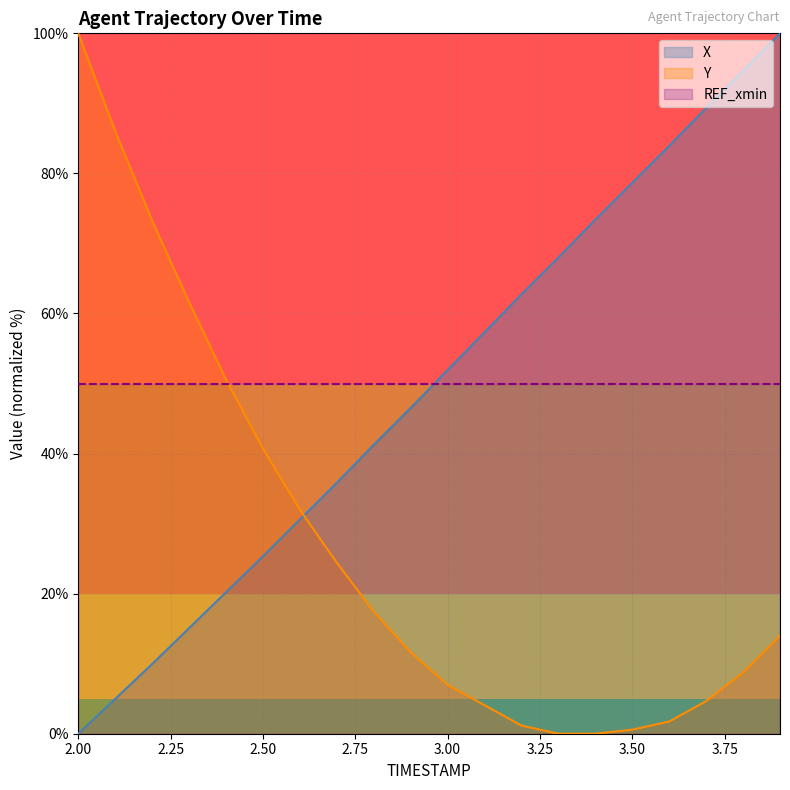

What is the greatest value displayed?

100.0